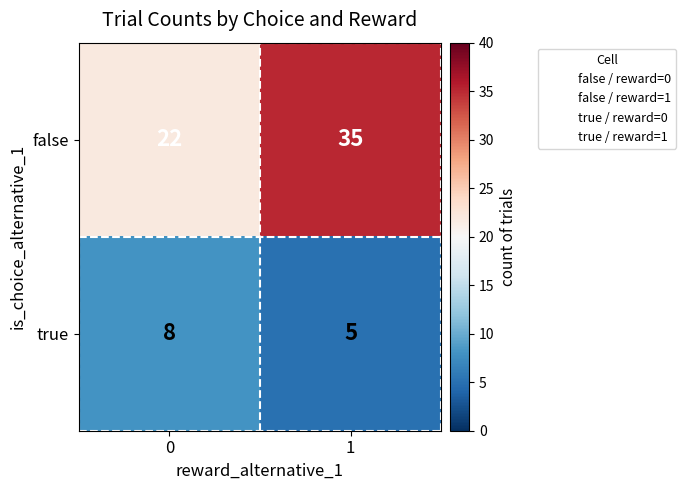

What is the lowest value of the false series?

22